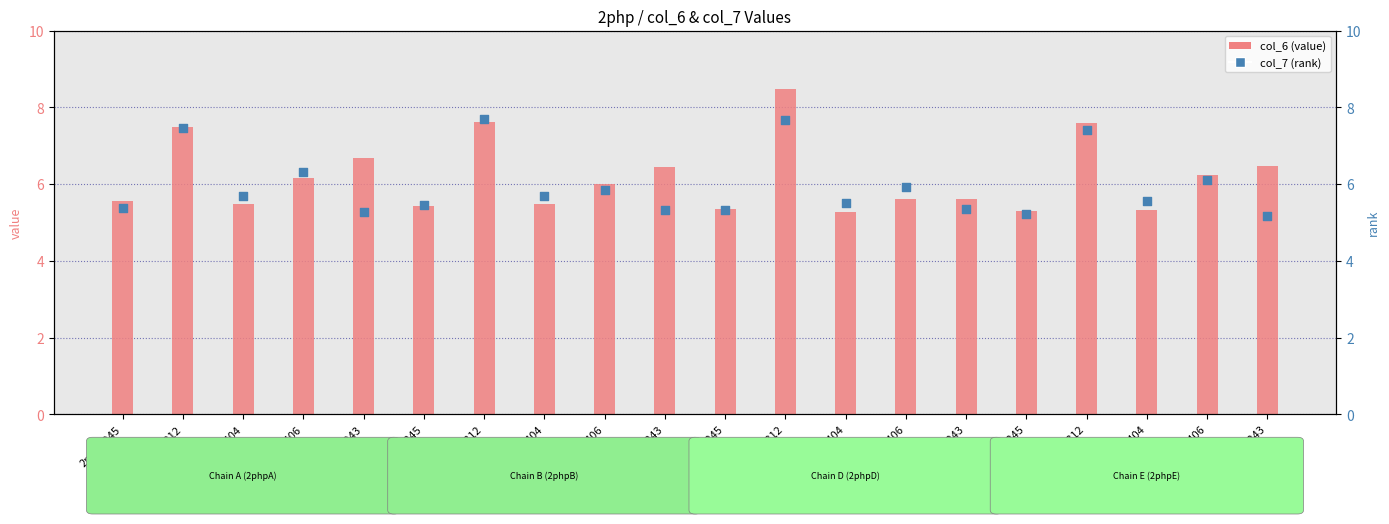

Is the value of col_7 (rank) at 2phpB312 greater than the value of col_6 (value) at 2phpD312?

No